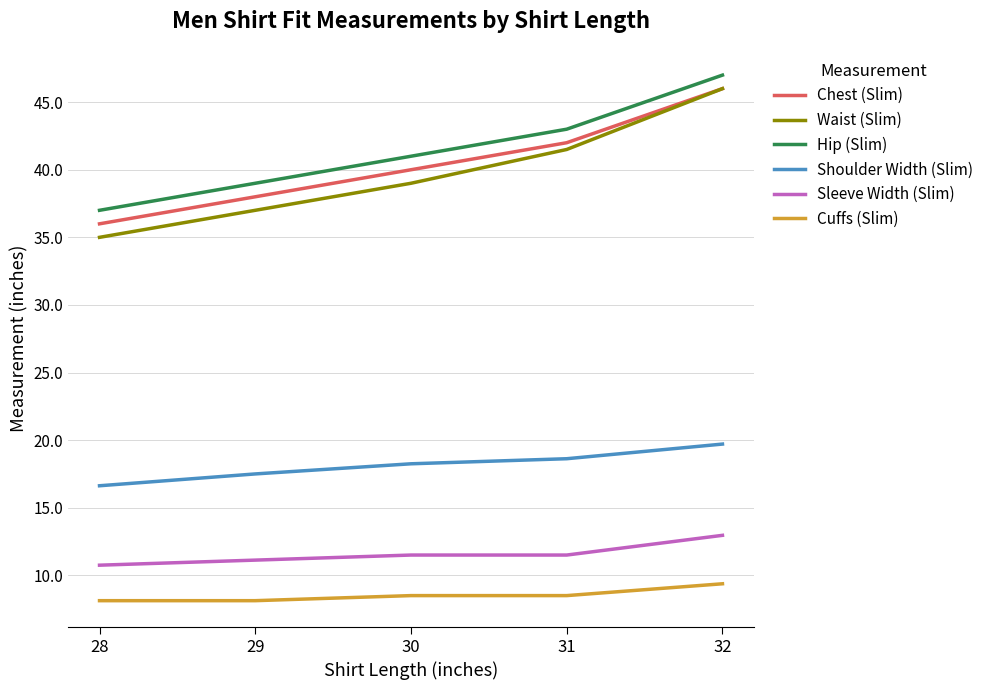

Between 30 and 32, which series saw the biggest shift?

Waist (Slim)